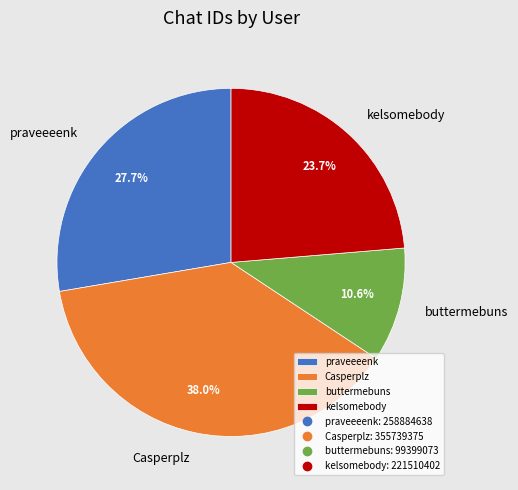

The buttermebuns slice represents 11% of the pie. True or false?

True